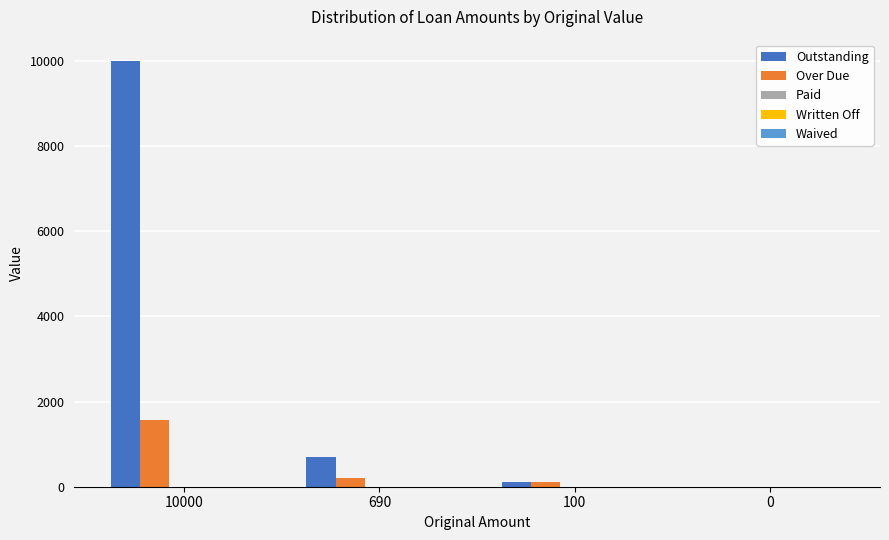

Which series changed the most between 10000 and 0?

Outstanding